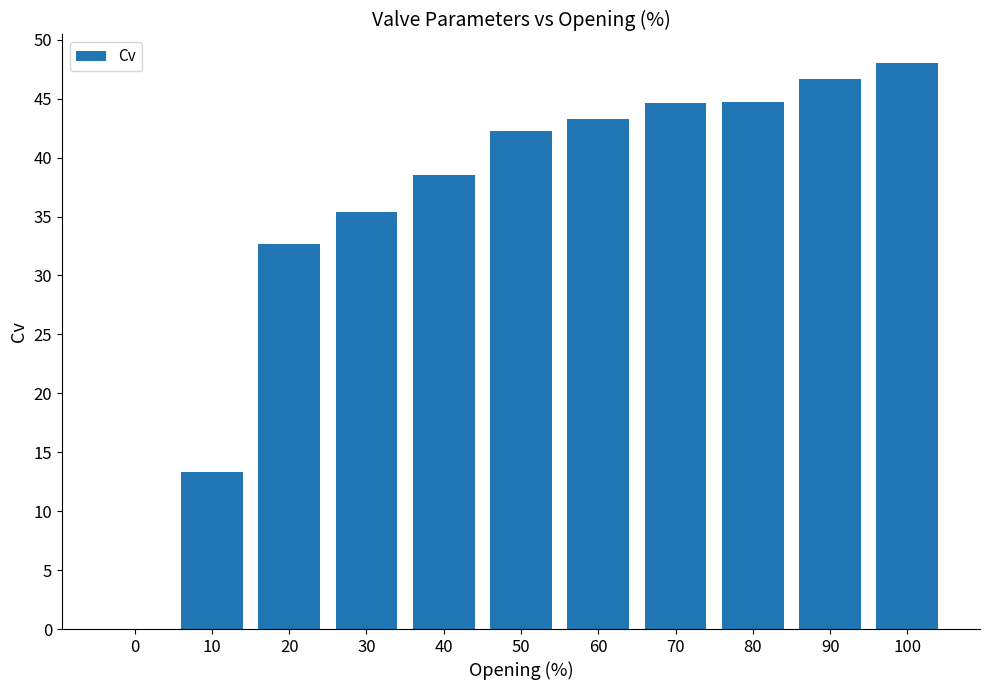

Are the bars horizontal?

No